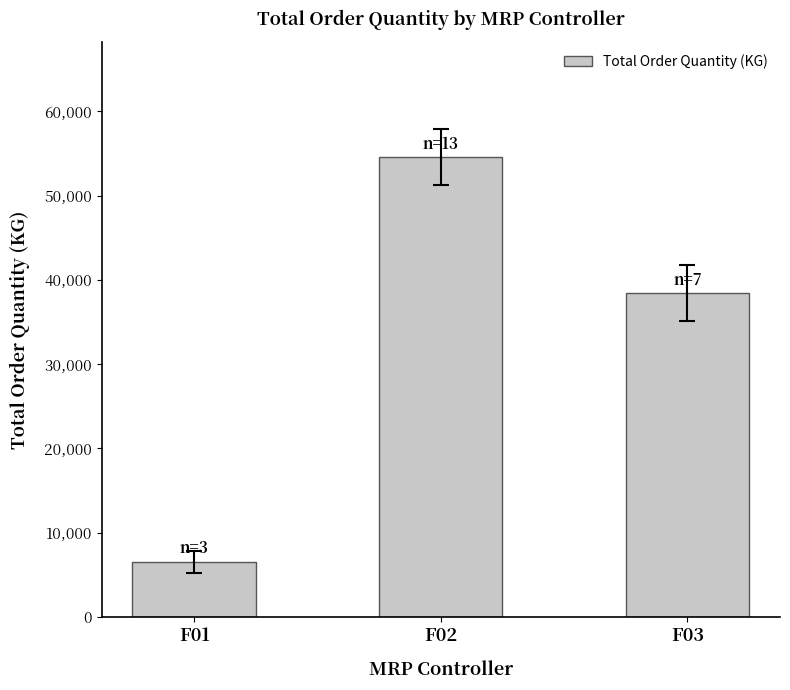

Approximately how many times larger is the value at F02 compared to F03?

1.4